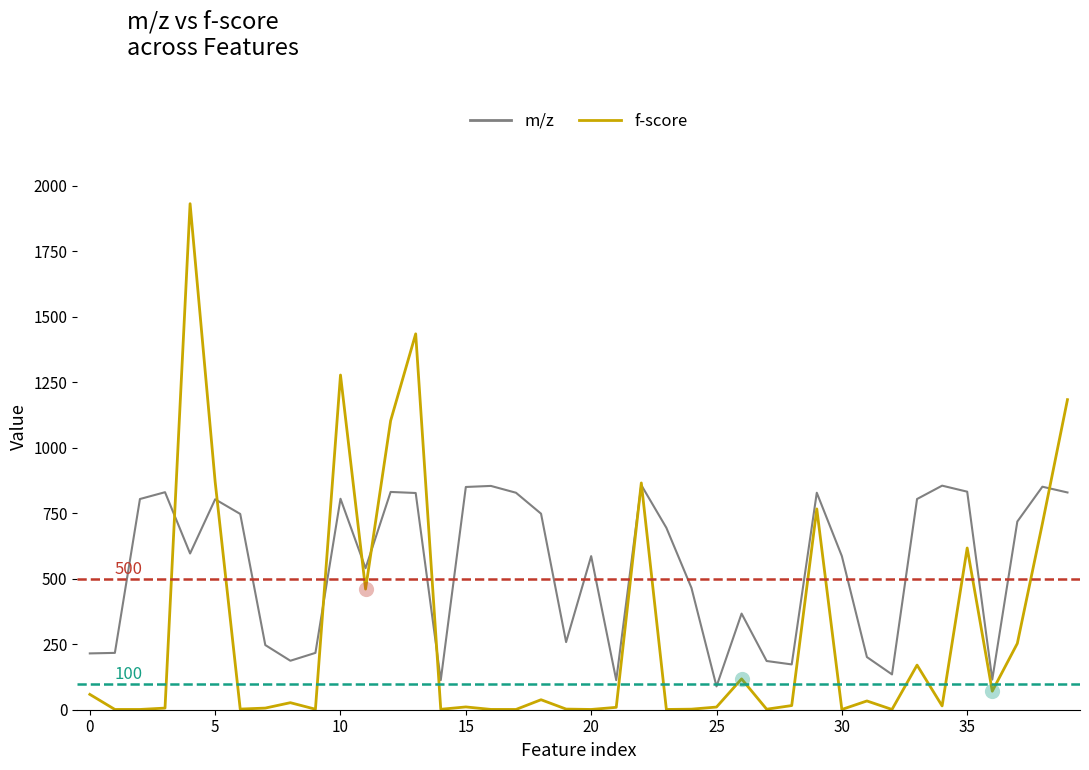

At how many categories does at least one series exceed 976?

5